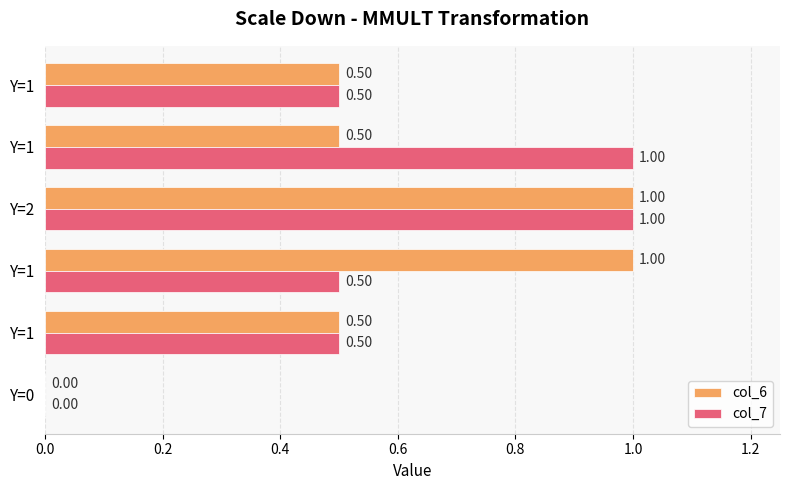

Which series has the largest total across all categories?

col_6